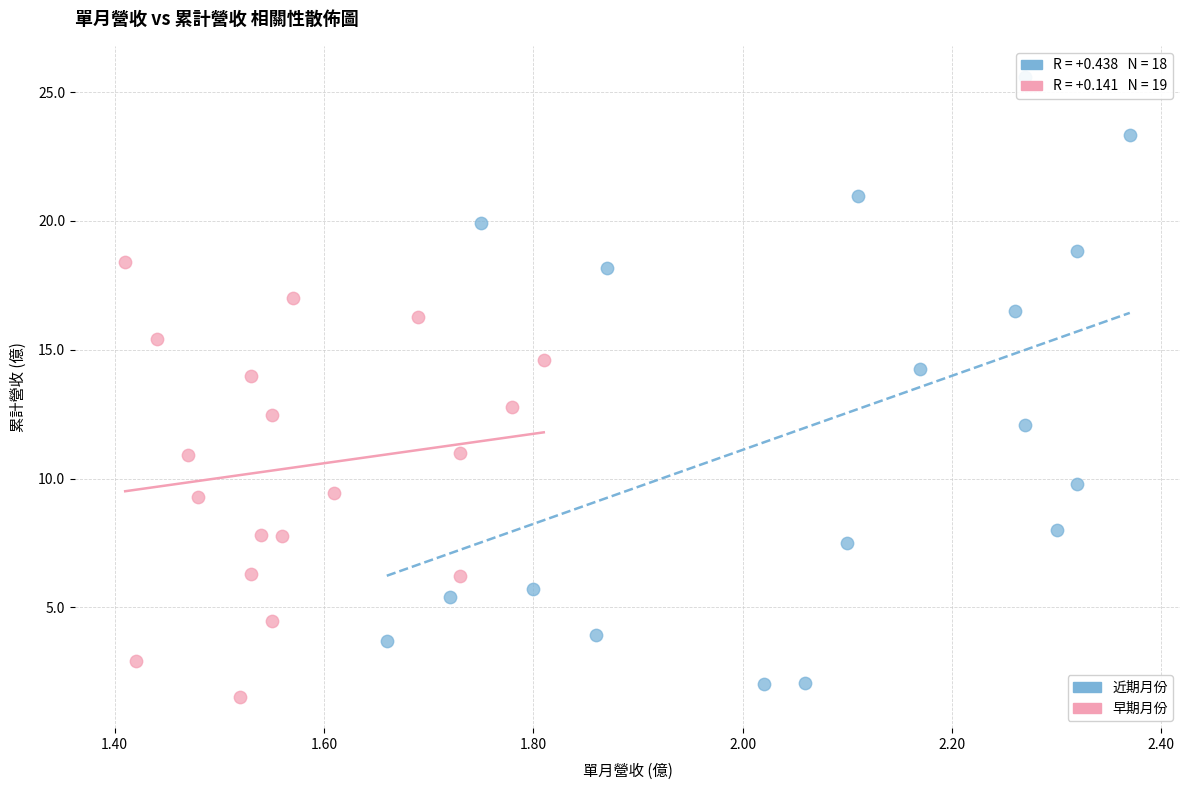

Which series has the widest spread of Y values?

近期月份